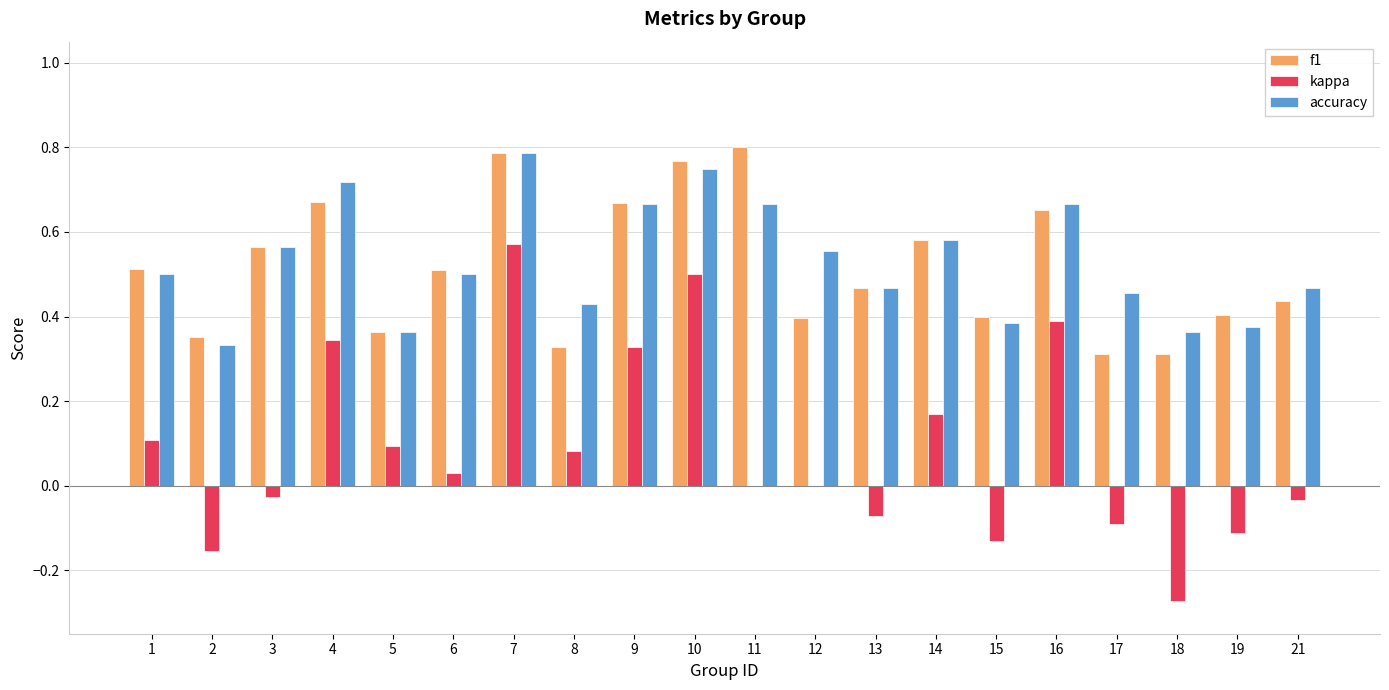

At which label is accuracy closest to 0?

2